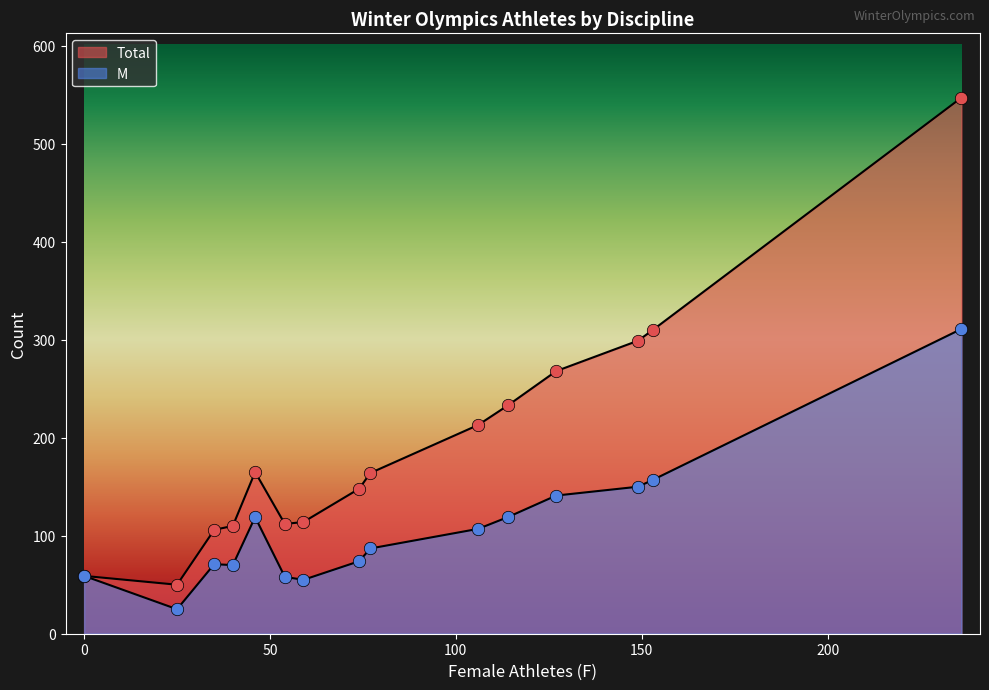

What is the total value across all series at Bobsleigh?

284